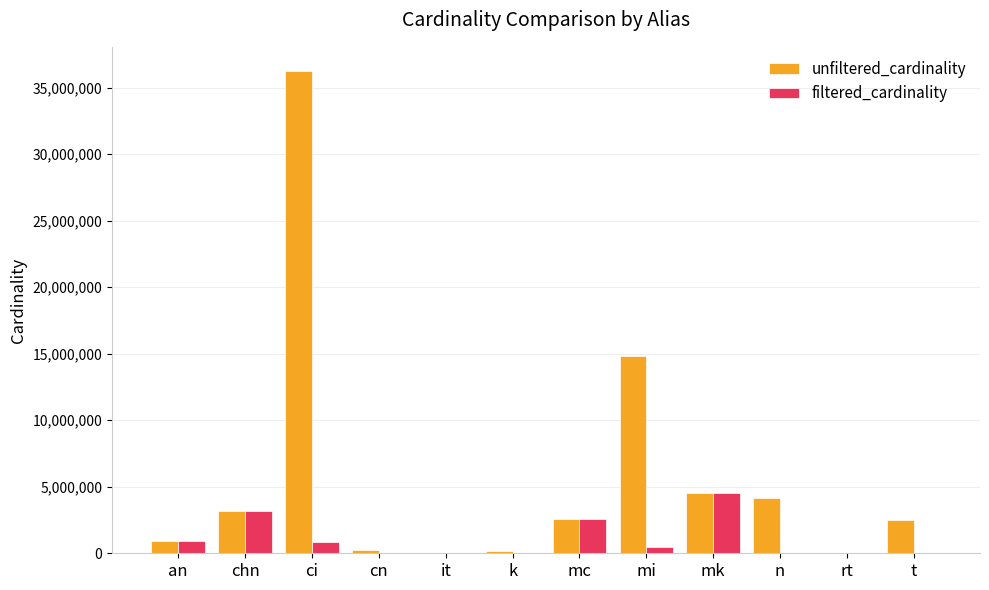

At which category is the sum across all series the highest?

ci